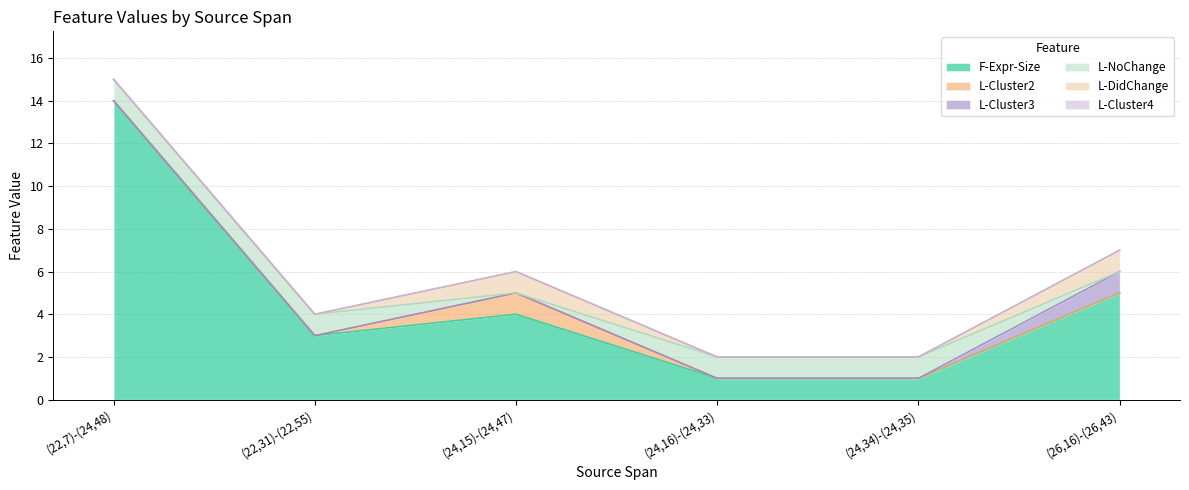

True or false: F-Expr-Size and L-DidChange cross at least once.

False